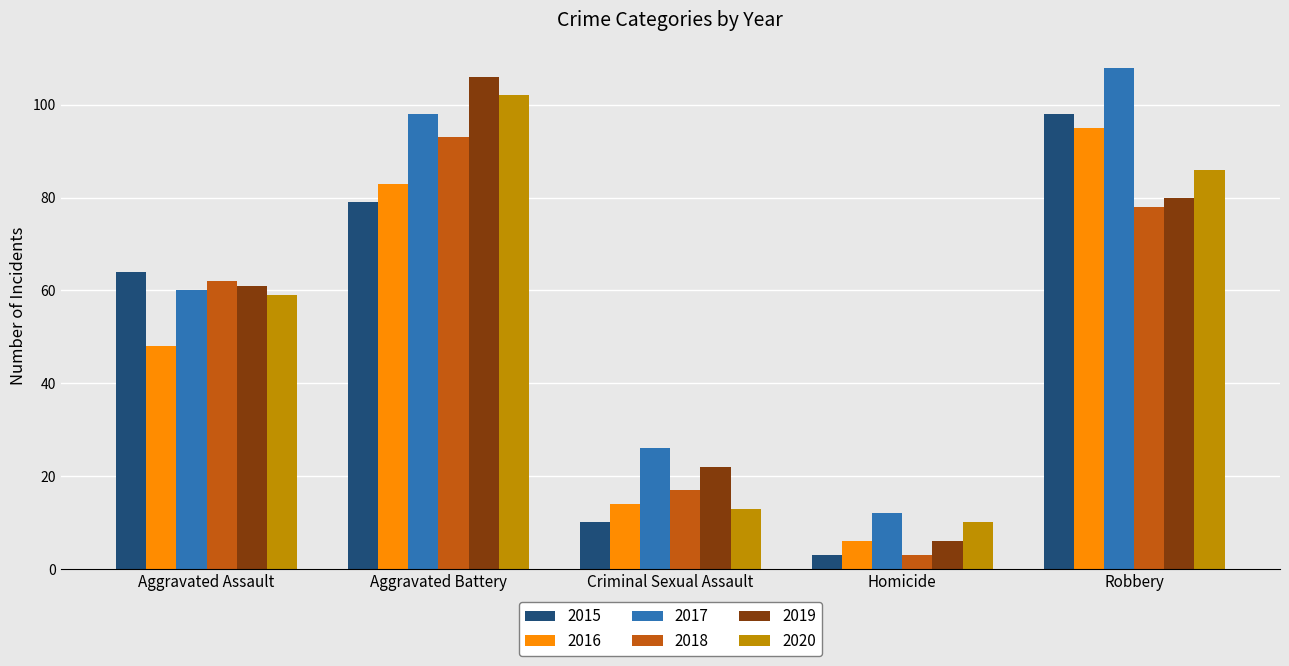

How many values in the 2020 series are below 59?

2